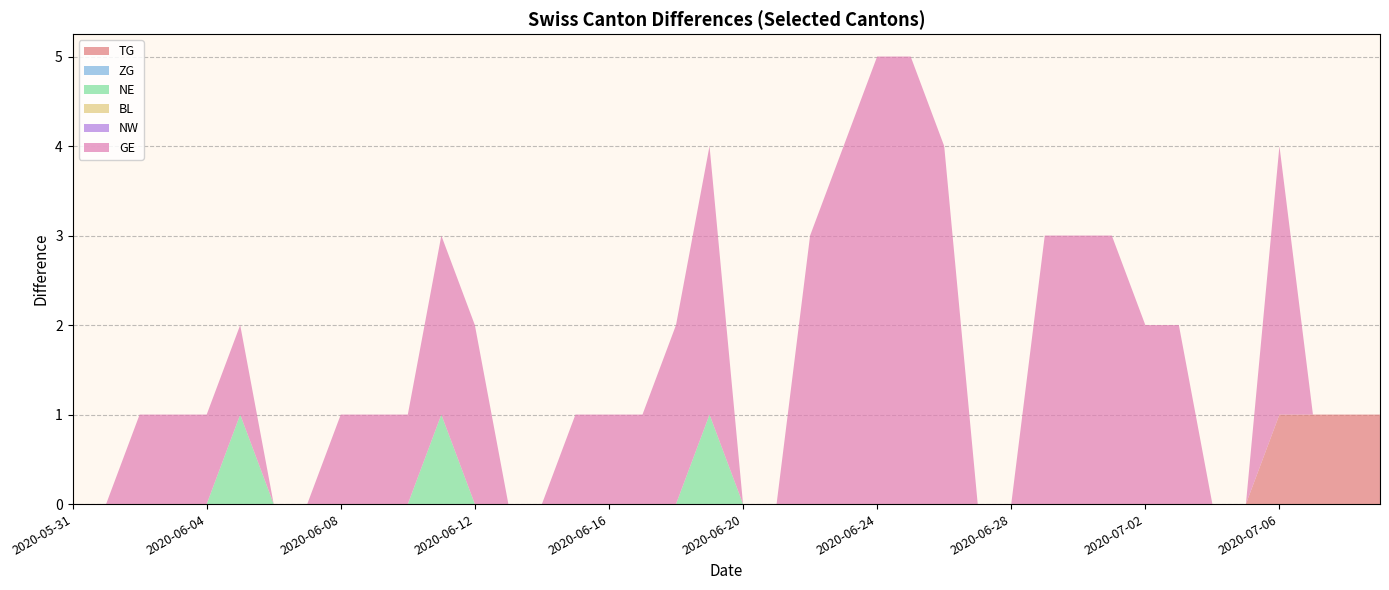

Reading left to right, transcribe all the data shown in this chart.

TG: 2020-05-31=0	2020-06-01=0	2020-06-02=0	2020-06-03=0	2020-06-04=0	2020-06-05=0	2020-06-06=0	2020-06-07=0	2020-06-08=0	2020-06-09=0	2020-06-10=0	2020-06-11=0	2020-06-12=0	2020-06-13=0	2020-06-14=0	2020-06-15=0	2020-06-16=0	2020-06-17=0	2020-06-18=0	2020-06-19=0	2020-06-20=0	2020-06-21=0	2020-06-22=0	2020-06-23=0	2020-06-24=0	2020-06-25=0	2020-06-26=0	2020-06-27=0	2020-06-28=0	2020-06-29=0	2020-06-30=0	2020-07-01=0	2020-07-02=0	2020-07-03=0	2020-07-04=0	2020-07-05=0	2020-07-06=1	2020-07-07=1	2020-07-08=1	2020-07-09=1
ZG: 2020-05-31=0	2020-06-01=0	2020-06-02=0	2020-06-03=0	2020-06-04=0	2020-06-05=0	2020-06-06=0	2020-06-07=0	2020-06-08=0	2020-06-09=0	2020-06-10=0	2020-06-11=0	2020-06-12=0	2020-06-13=0	2020-06-14=0	2020-06-15=0	2020-06-16=0	2020-06-17=0	2020-06-18=0	2020-06-19=0	2020-06-20=0	2020-06-21=0	2020-06-22=0	2020-06-23=0	2020-06-24=0	2020-06-25=0	2020-06-26=0	2020-06-27=0	2020-06-28=0	2020-06-29=0	2020-06-30=0	2020-07-01=0	2020-07-02=0	2020-07-03=0	2020-07-04=0	2020-07-05=0	2020-07-06=0	2020-07-07=0	2020-07-08=0	2020-07-09=0
NE: 2020-05-31=0	2020-06-01=0	2020-06-02=0	2020-06-03=0	2020-06-04=0	2020-06-05=1	2020-06-06=0	2020-06-07=0	2020-06-08=0	2020-06-09=0	2020-06-10=0	2020-06-11=1	2020-06-12=0	2020-06-13=0	2020-06-14=0	2020-06-15=0	2020-06-16=0	2020-06-17=0	2020-06-18=0	2020-06-19=1	2020-06-20=0	2020-06-21=0	2020-06-22=0	2020-06-23=0	2020-06-24=0	2020-06-25=0	2020-06-26=0	2020-06-27=0	2020-06-28=0	2020-06-29=0	2020-06-30=0	2020-07-01=0	2020-07-02=0	2020-07-03=0	2020-07-04=0	2020-07-05=0	2020-07-06=0	2020-07-07=0	2020-07-08=0	2020-07-09=0
BL: 2020-05-31=0	2020-06-01=0	2020-06-02=0	2020-06-03=0	2020-06-04=0	2020-06-05=0	2020-06-06=0	2020-06-07=0	2020-06-08=0	2020-06-09=0	2020-06-10=0	2020-06-11=0	2020-06-12=0	2020-06-13=0	2020-06-14=0	2020-06-15=0	2020-06-16=0	2020-06-17=0	2020-06-18=0	2020-06-19=0	2020-06-20=0	2020-06-21=0	2020-06-22=0	2020-06-23=0	2020-06-24=0	2020-06-25=0	2020-06-26=0	2020-06-27=0	2020-06-28=0	2020-06-29=0	2020-06-30=0	2020-07-01=0	2020-07-02=0	2020-07-03=0	2020-07-04=0	2020-07-05=0	2020-07-06=0	2020-07-07=0	2020-07-08=0	2020-07-09=0
NW: 2020-05-31=0	2020-06-01=0	2020-06-02=0	2020-06-03=0	2020-06-04=0	2020-06-05=0	2020-06-06=0	2020-06-07=0	2020-06-08=0	2020-06-09=0	2020-06-10=0	2020-06-11=0	2020-06-12=0	2020-06-13=0	2020-06-14=0	2020-06-15=0	2020-06-16=0	2020-06-17=0	2020-06-18=0	2020-06-19=0	2020-06-20=0	2020-06-21=0	2020-06-22=0	2020-06-23=0	2020-06-24=0	2020-06-25=0	2020-06-26=0	2020-06-27=0	2020-06-28=0	2020-06-29=0	2020-06-30=0	2020-07-01=0	2020-07-02=0	2020-07-03=0	2020-07-04=0	2020-07-05=0	2020-07-06=0	2020-07-07=0	2020-07-08=0	2020-07-09=0
GE: 2020-05-31=0	2020-06-01=0	2020-06-02=1	2020-06-03=1	2020-06-04=1	2020-06-05=1	2020-06-06=0	2020-06-07=0	2020-06-08=1	2020-06-09=1	2020-06-10=1	2020-06-11=2	2020-06-12=2	2020-06-13=0	2020-06-14=0	2020-06-15=1	2020-06-16=1	2020-06-17=1	2020-06-18=2	2020-06-19=3	2020-06-20=0	2020-06-21=0	2020-06-22=3	2020-06-23=4	2020-06-24=5	2020-06-25=5	2020-06-26=4	2020-06-27=0	2020-06-28=0	2020-06-29=3	2020-06-30=3	2020-07-01=3	2020-07-02=2	2020-07-03=2	2020-07-04=0	2020-07-05=0	2020-07-06=3	2020-07-07=0	2020-07-08=0	2020-07-09=0